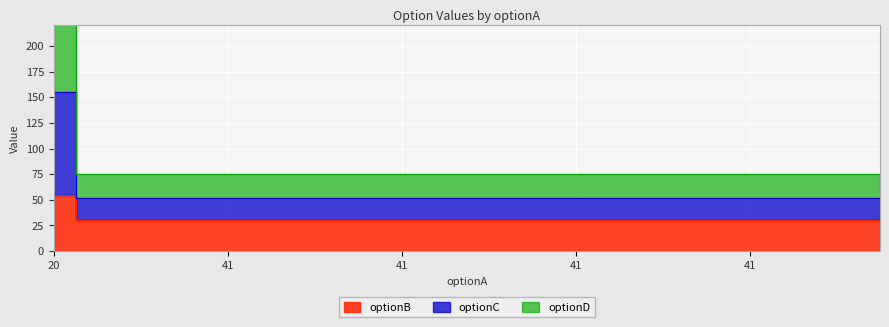

Rank the categories by optionD value from highest to lowest.

20, 41, 41, 41, 41, 41, 41, 41, 41, 41, 41, 41, 41, 41, 41, 41, 41, 41, 41, 41